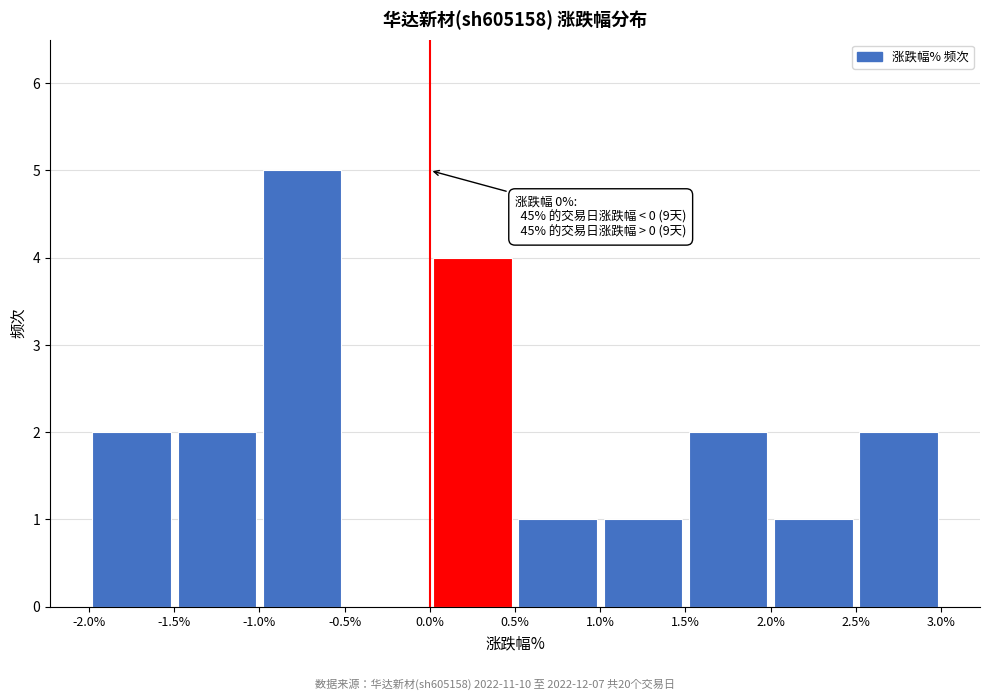

Over which range of the x-axis is the bar tallest?

-1.0% to -0.5%